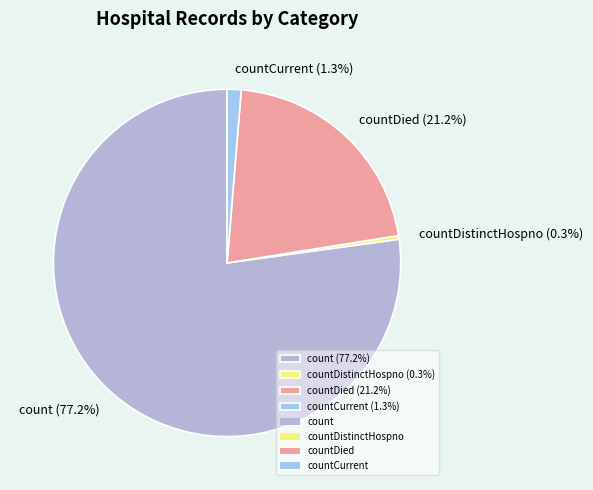

Rank the categories by value from highest to lowest.

count (77.2%), countDied (21.2%), countCurrent (1.3%), countDistinctHospno (0.3%)